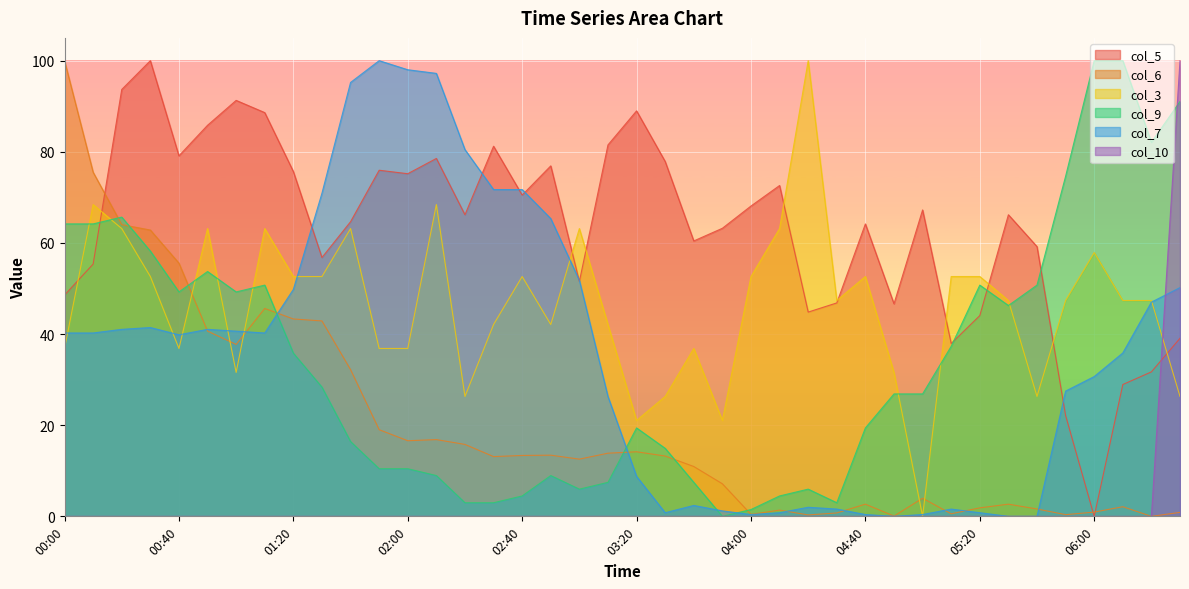

Count the number of data series in this chart.

6